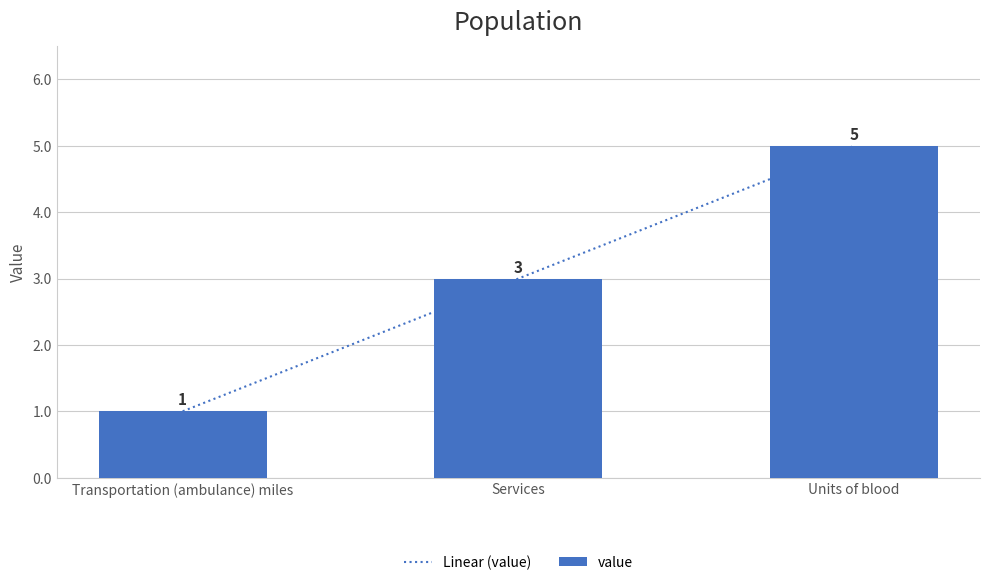

Is it true that value equals 1 at Transportation (ambulance) miles?

False